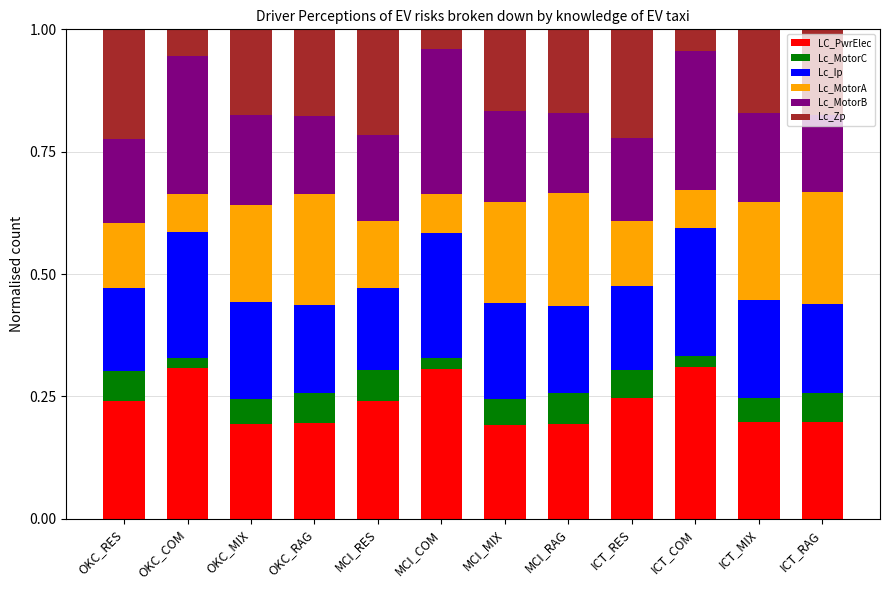

What is the total value across all series at ICT_RES?

1.0